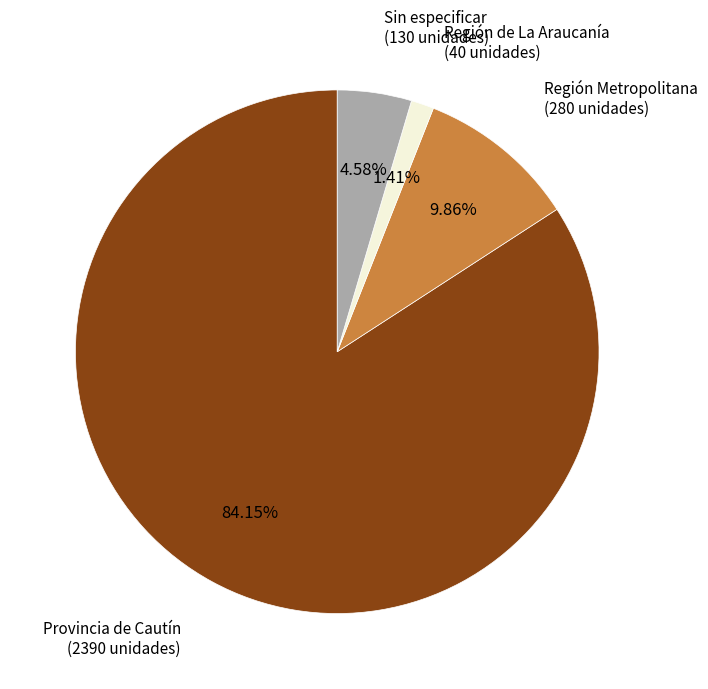

Is there any slice that represents more than half of the pie?

Yes